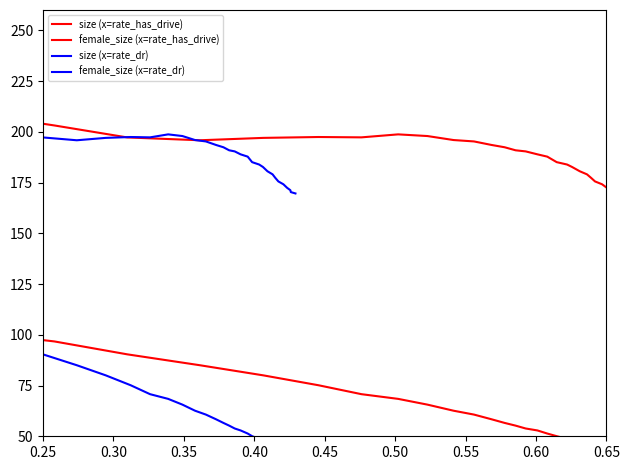

Which series has the largest total across all categories?

size (x=rate_has_drive)